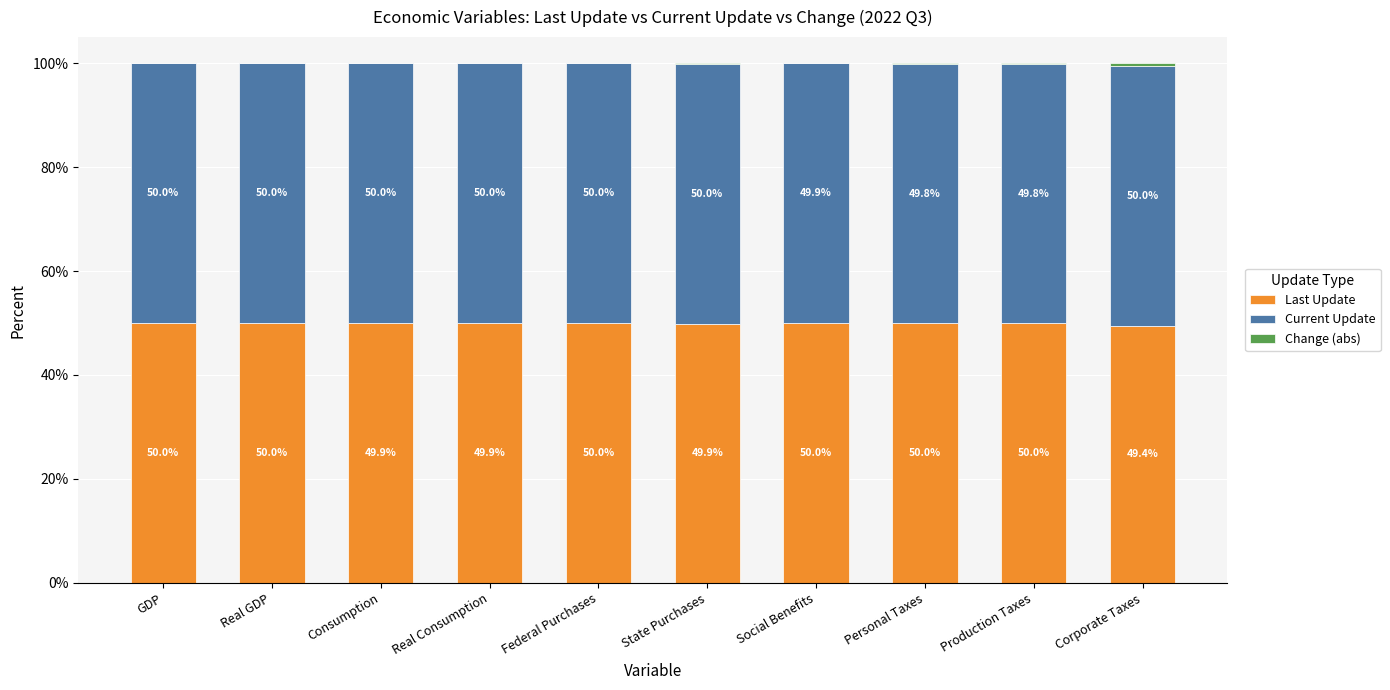

What is the total value across all series at Social Benefits?

100.0